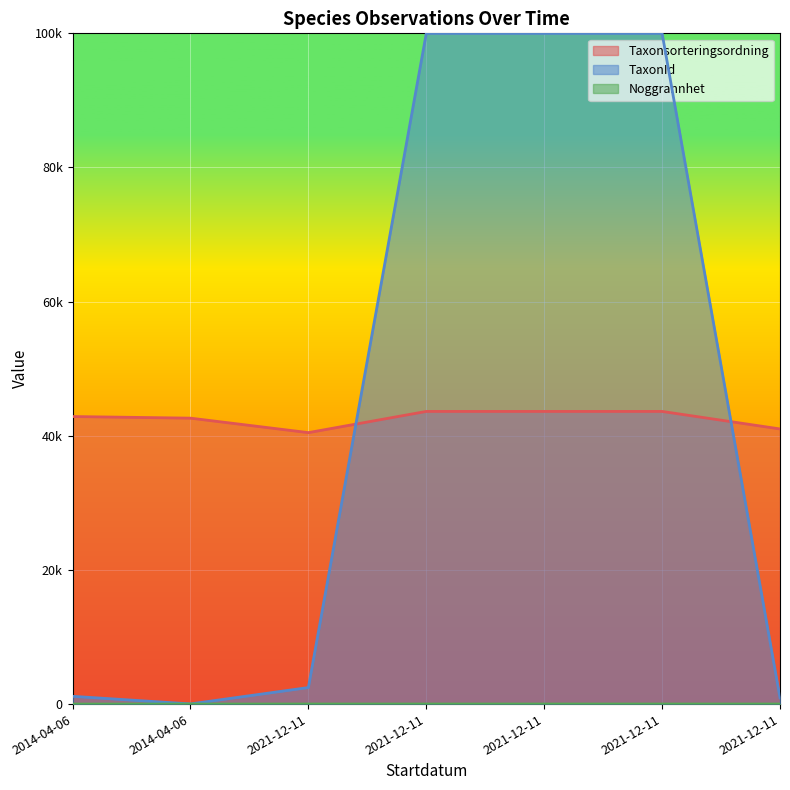

At which label does TaxonId reach its minimum?

2014-04-06